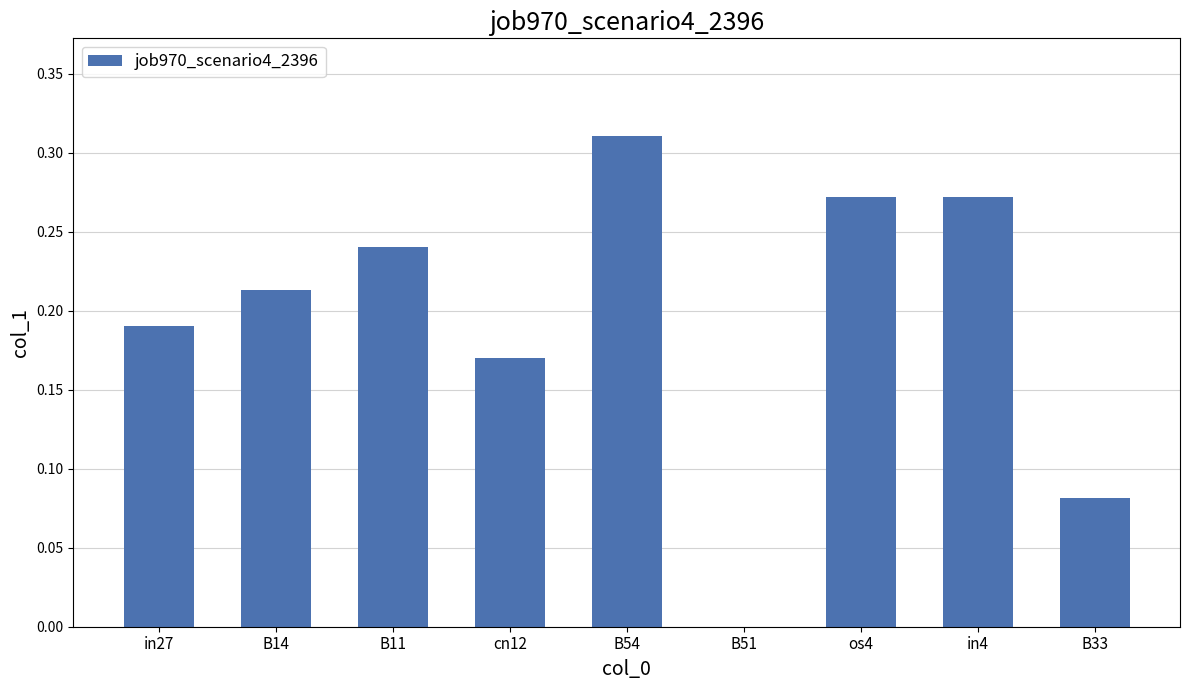

What is the change in value from B14 to in4?

+0.1